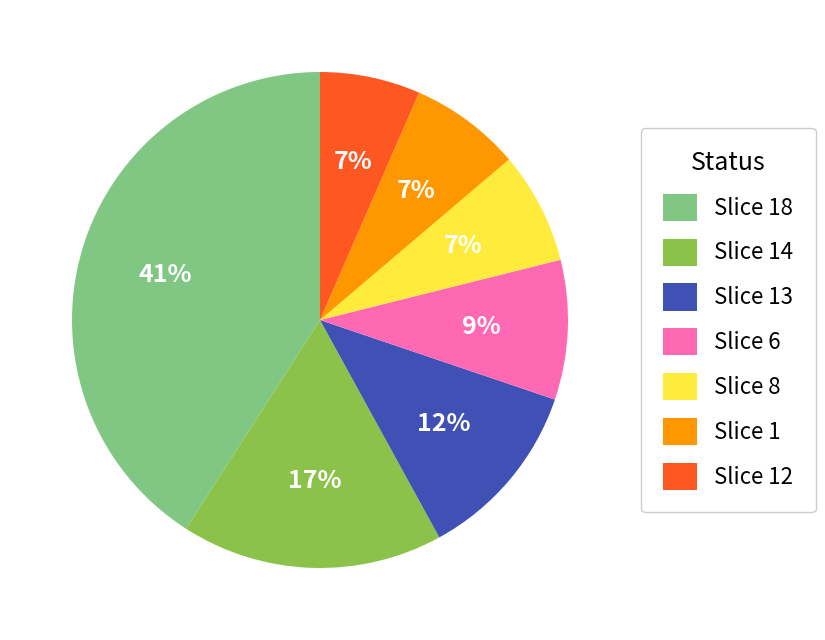

True or false: Slice 6 accounts for 18% of the total.

False